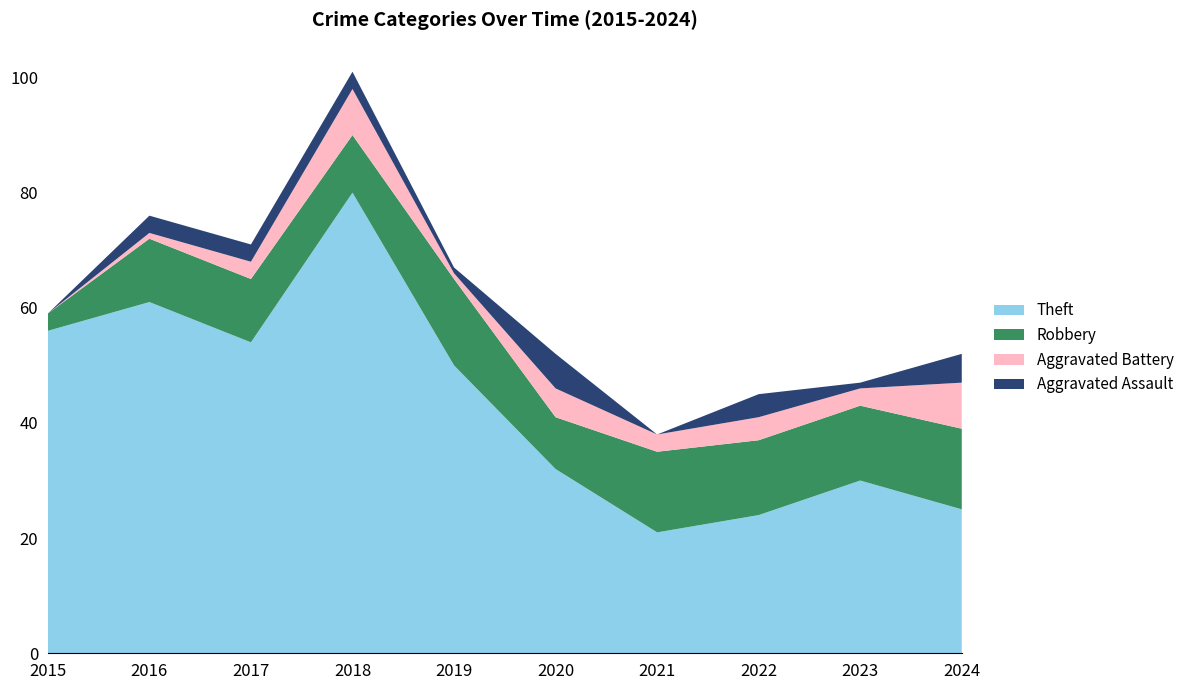

Reading left to right, list all the values displayed in this chart.

Theft: 2015=56	2016=61	2017=54	2018=80	2019=50	2020=32	2021=21	2022=24	2023=30	2024=25
Robbery: 2015=3	2016=11	2017=11	2018=10	2019=15	2020=9	2021=14	2022=13	2023=13	2024=14
Aggravated Battery: 2015=0	2016=1	2017=3	2018=8	2019=1	2020=5	2021=3	2022=4	2023=3	2024=8
Aggravated Assault: 2015=0	2016=3	2017=3	2018=3	2019=1	2020=6	2021=0	2022=4	2023=1	2024=5